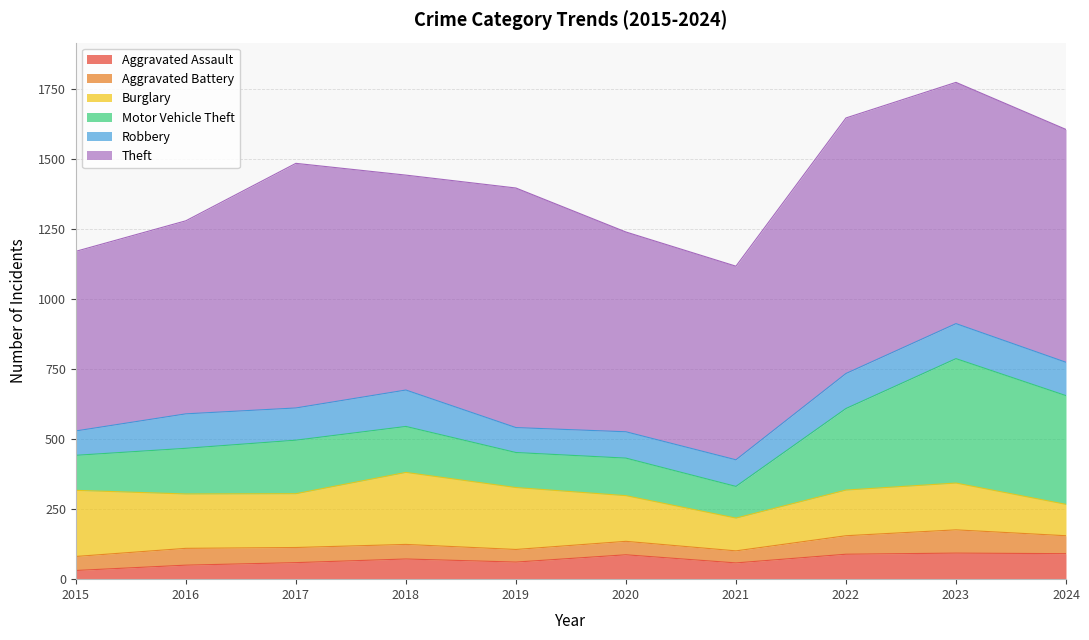

How many categories are shown in the chart?

10